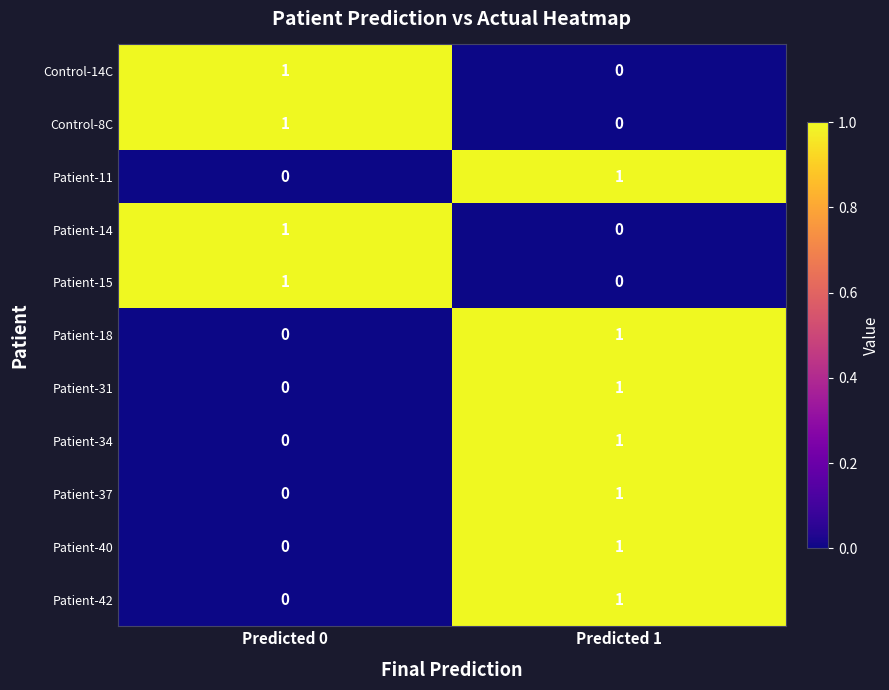

At which label does Patient-42 reach its minimum?

Predicted 0